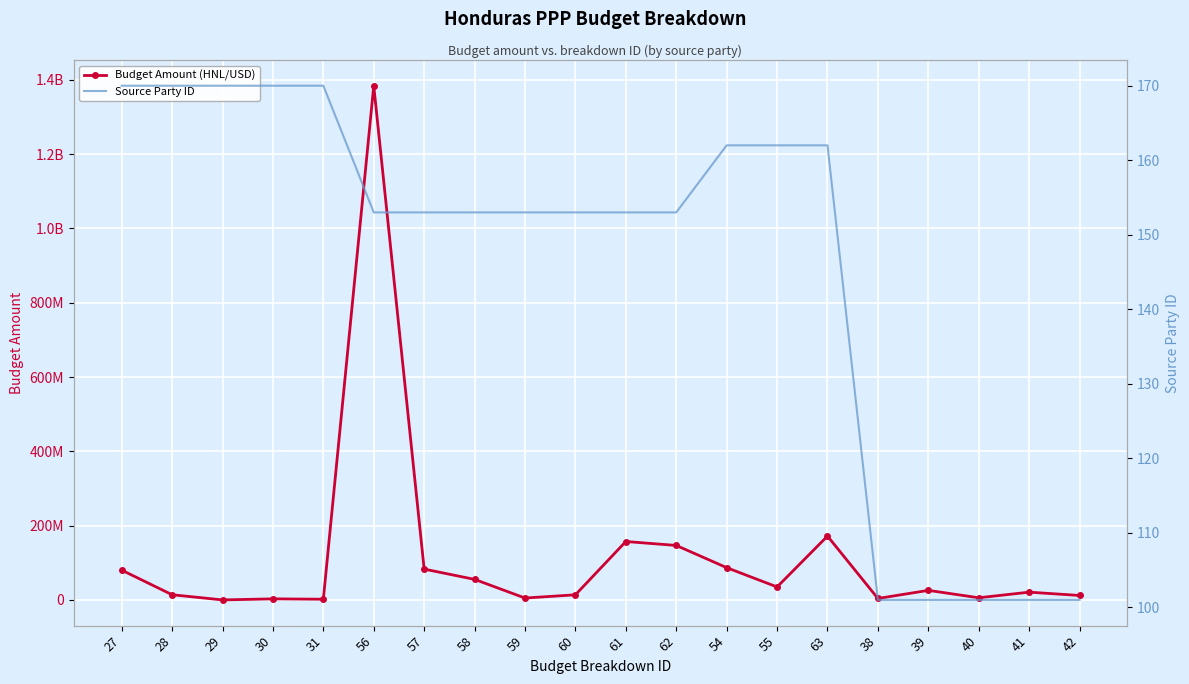

Which series has the widest spread of values?

Budget Amount (HNL/USD)